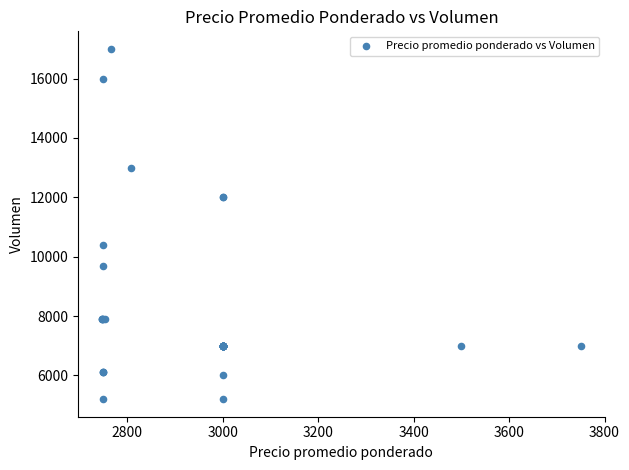

What Y value in the scatter plot is closest to 11100?

10400